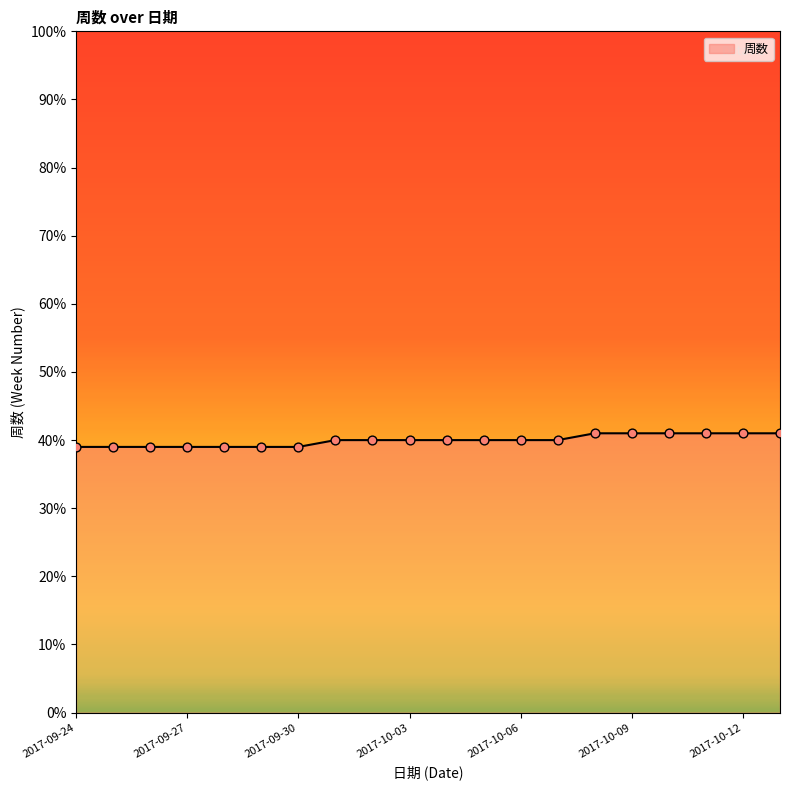

What is the minimum value shown in the chart?

39